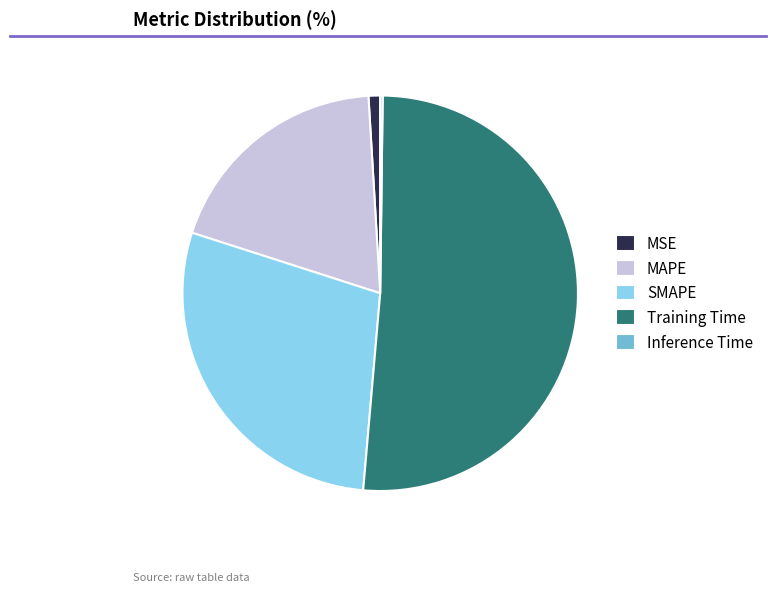

Do MSE and SMAPE together represent more than half of the pie?

No